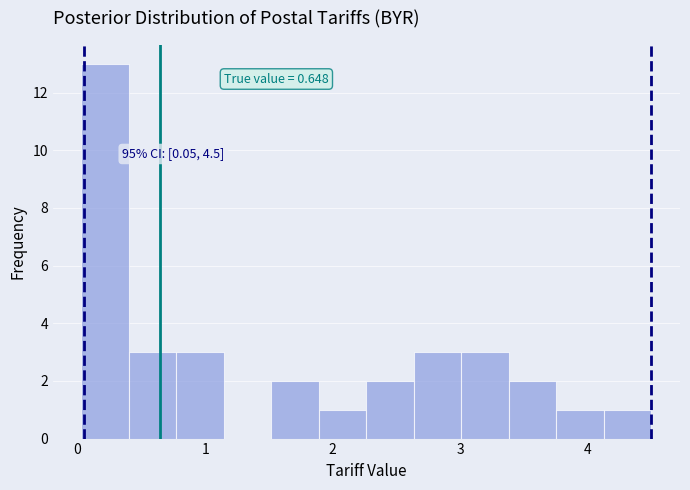

Around what value on the x-axis is the tallest bar? Give the approximate position of its centre, as read against the axis.

0.2